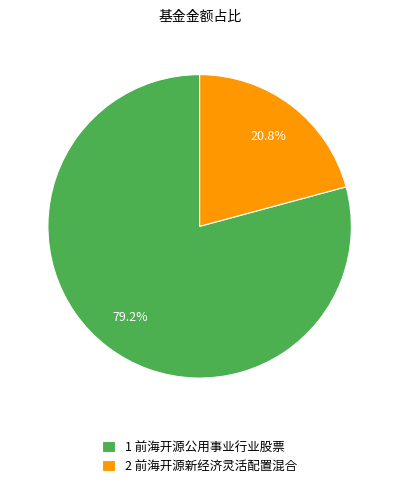

Between 2 前海开源新经济灵活配置混合 and 1 前海开源公用事业行业股票, which is larger?

1 前海开源公用事业行业股票